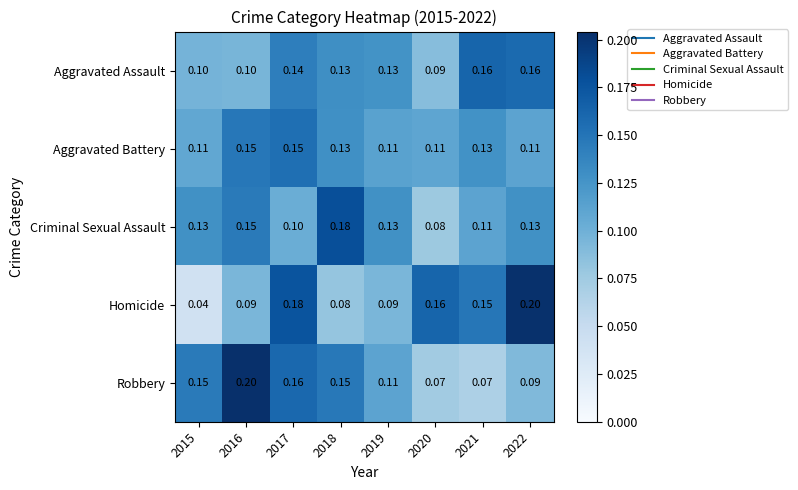

Which series has the widest spread of values?

Homicide